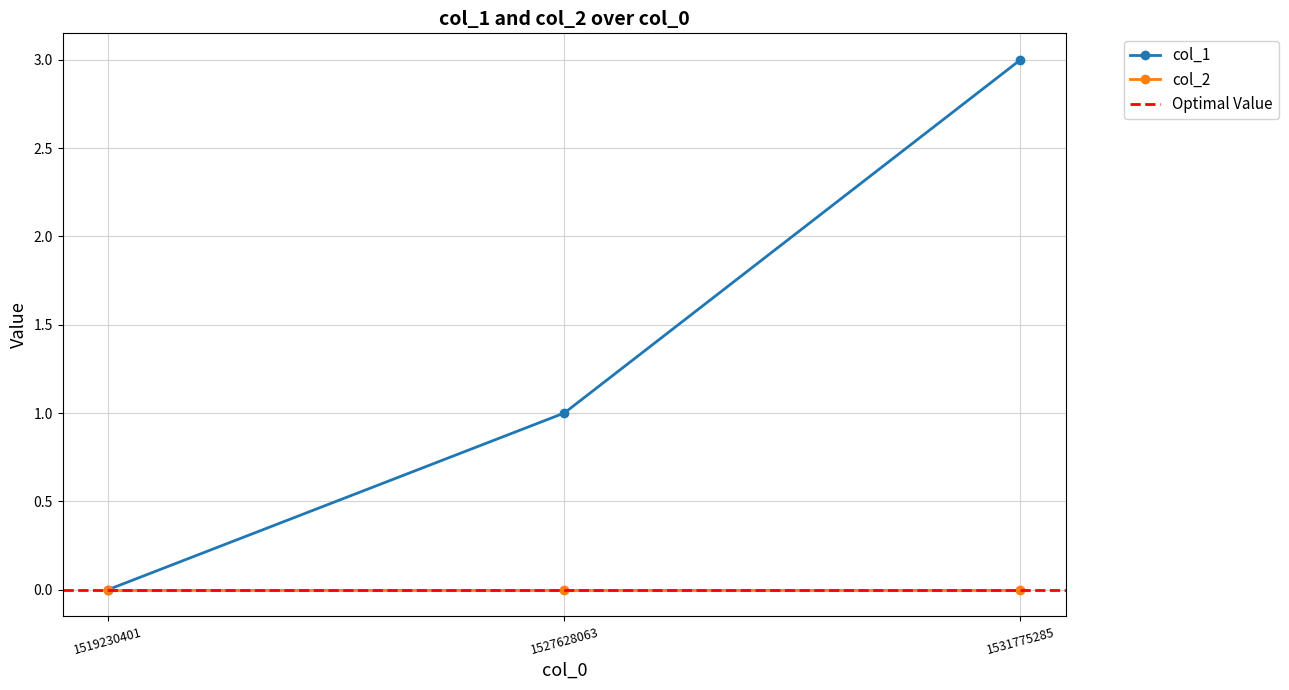

Where does the data first go above 1?

1531775285